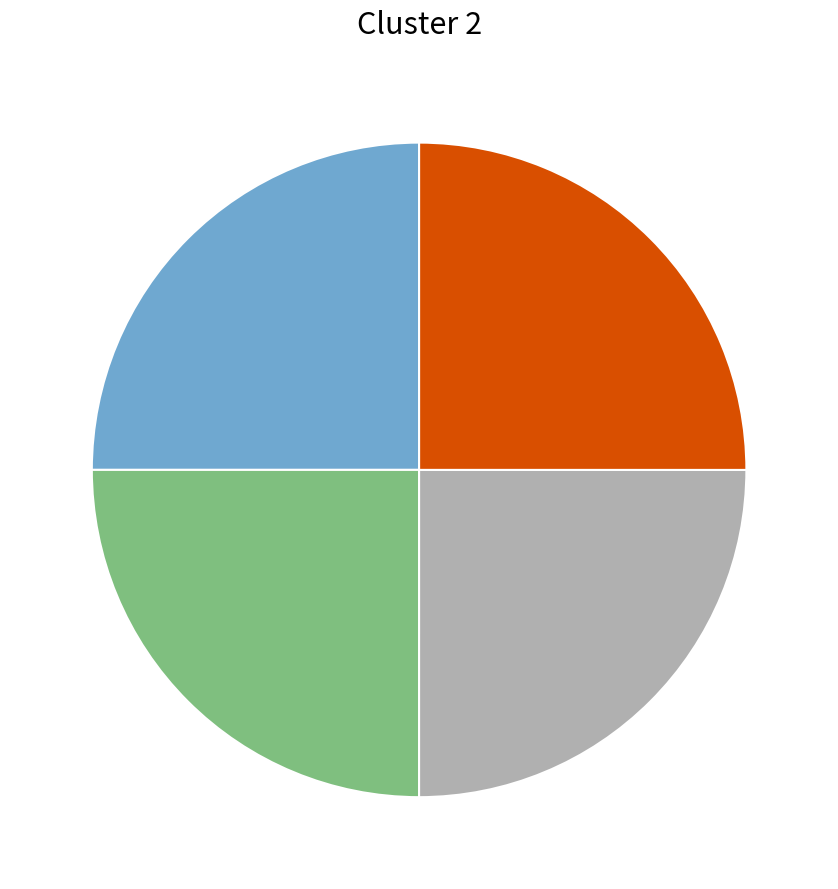

Is there any slice that represents more than half of the pie?

No